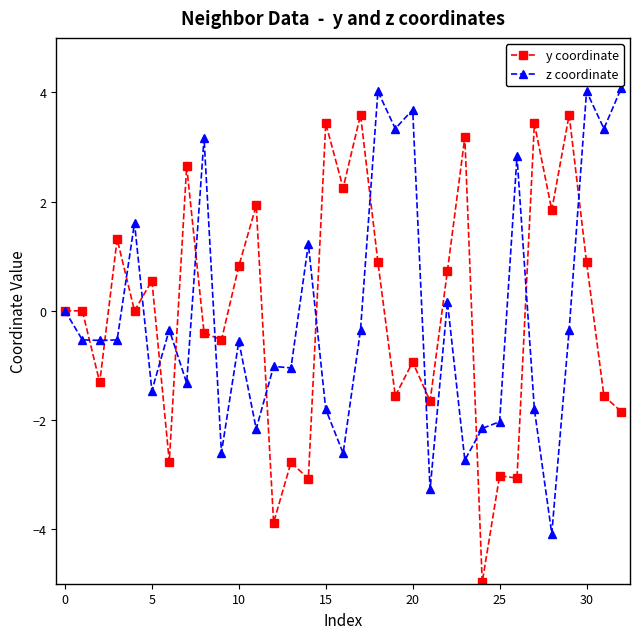

What is the value of the y coordinate point at the 25th from the left?

-5.0